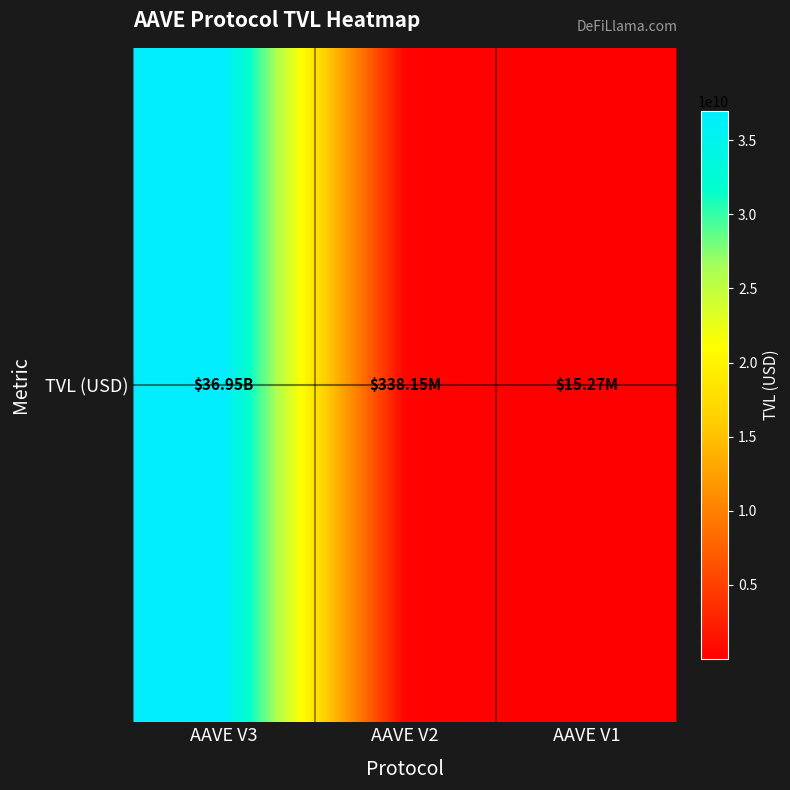

Count the number of data series in this chart.

1